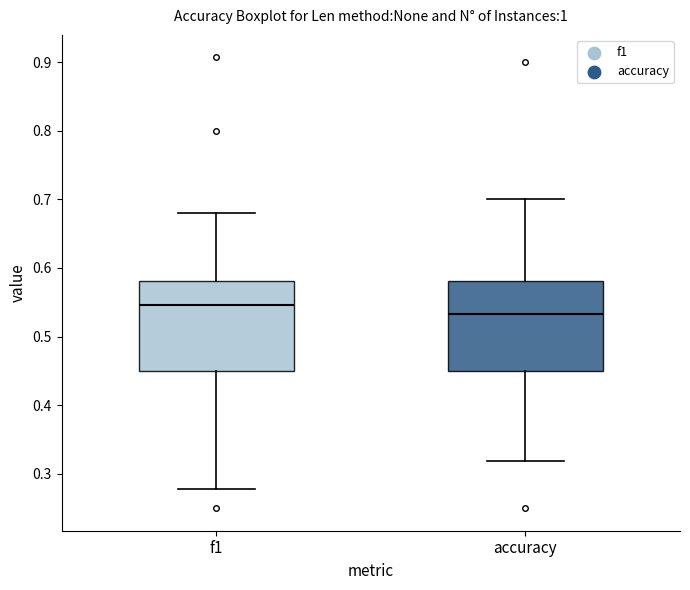

Reading left to right, read every box against the y-axis: the position of its median line, the range the box covers, and the ends of its whiskers. The values are not printed on the chart, so give them approximately, as read against the axis.

f1: median 0.55, box 0.45 to 0.58, whiskers 0.28 to 0.68
accuracy: median 0.53, box 0.45 to 0.58, whiskers 0.32 to 0.70